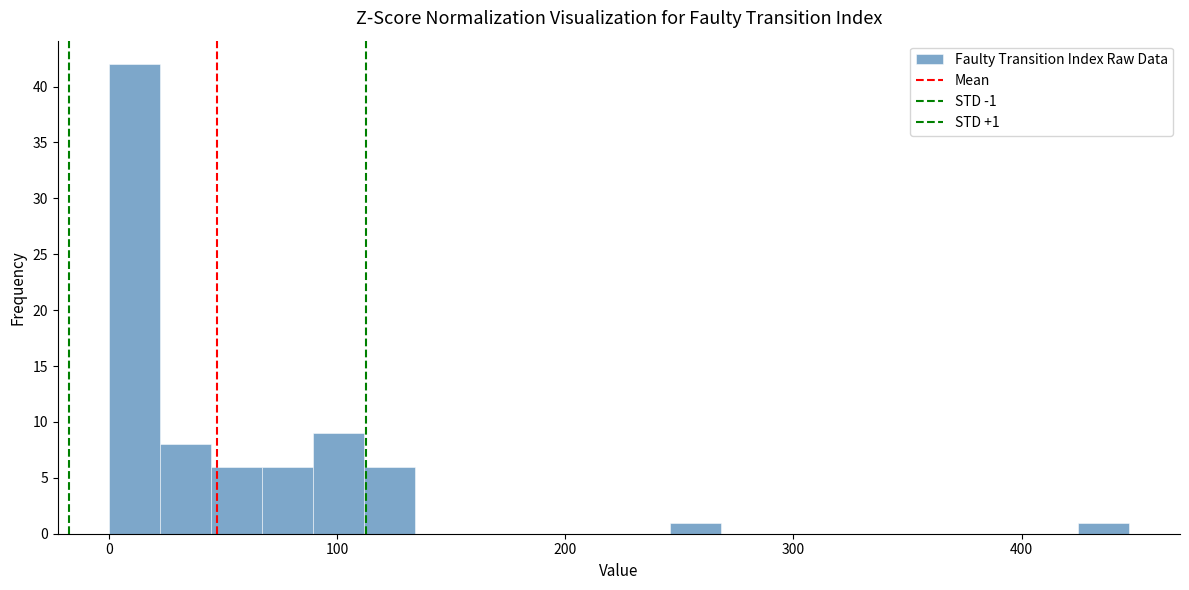

Around what value on the x-axis is the tallest bar? Give the approximate position of its centre, as read against the axis.

10